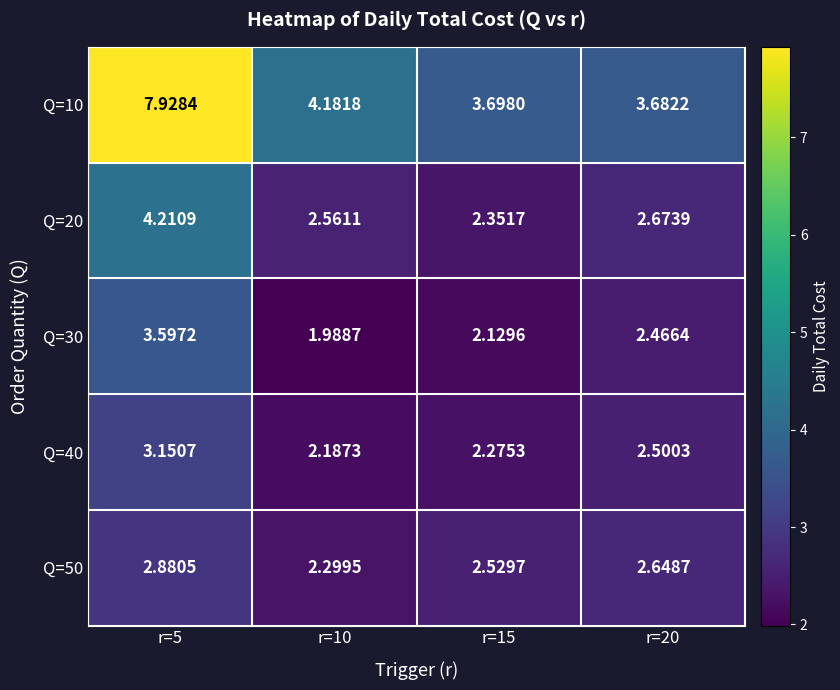

Rank the series by their maximum value, from lowest to highest.

Q=50, Q=40, Q=30, Q=20, Q=10